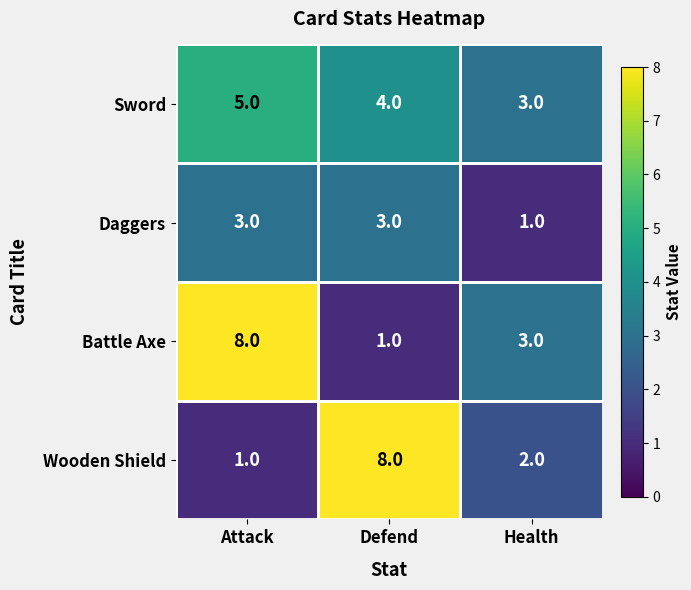

What is the difference between the Wooden Shield values at Defend and Health?

6